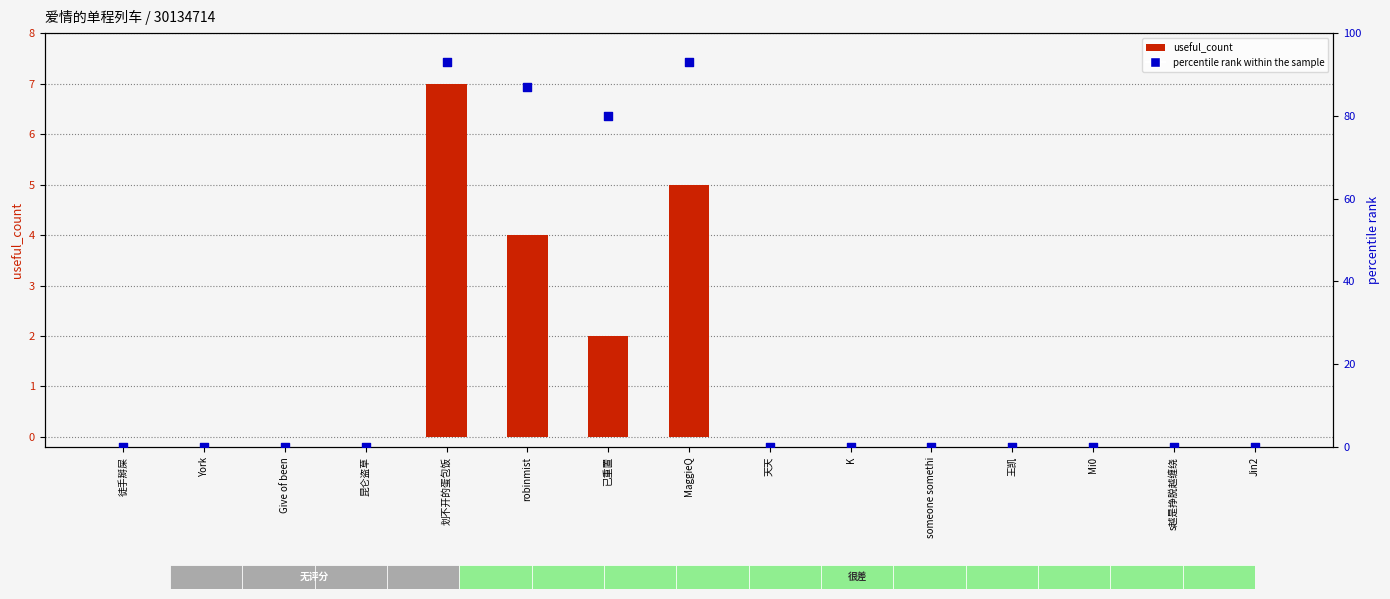

Which series has the largest total across all categories?

percentile rank within the sample